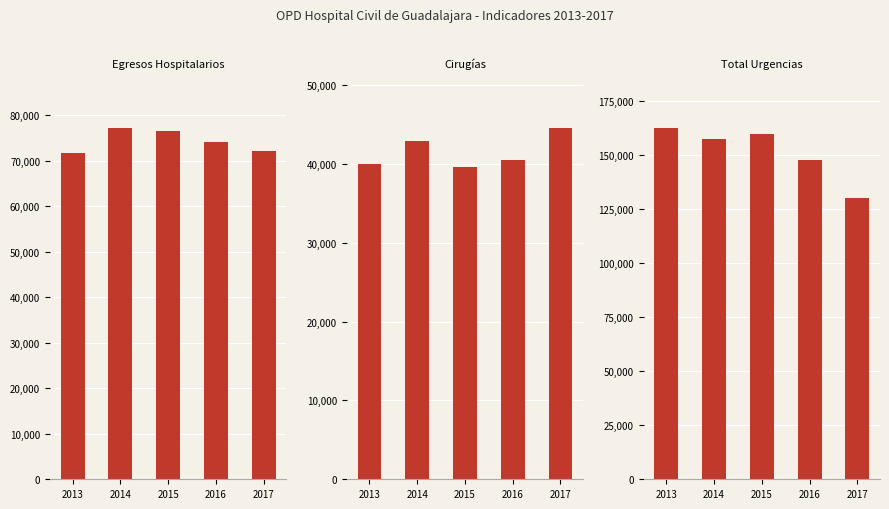

Reading left to right, extract all data points from this chart.

Egresos Hospitalarios: 71794	77277	76623	74223	72210
Cirugías: 39980	42908	39646	40518	44586
Total Urgencias: 162748	157691	159683	147912	130085